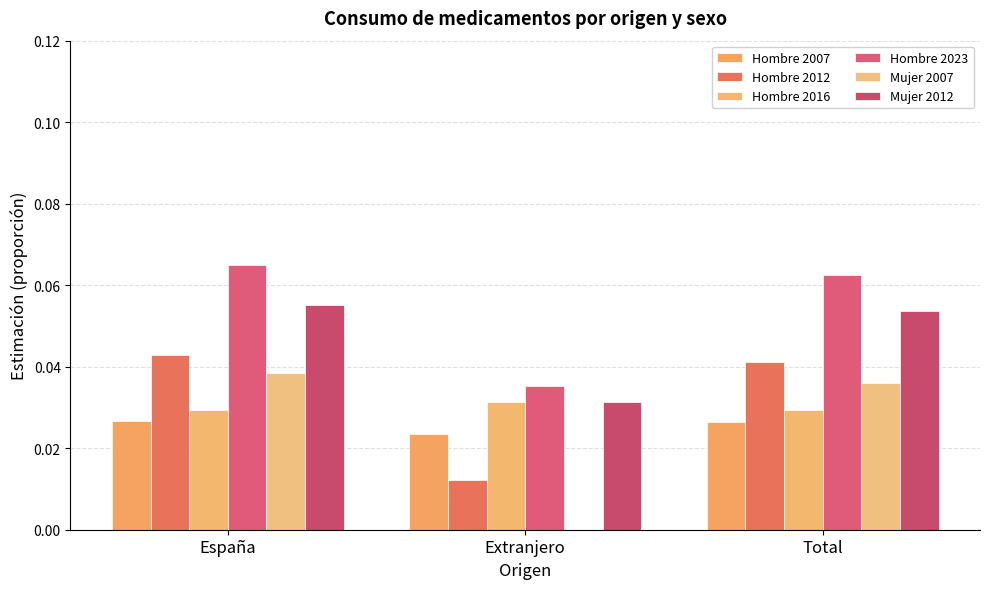

How many values in the Mujer 2007 series exceed 0?

2